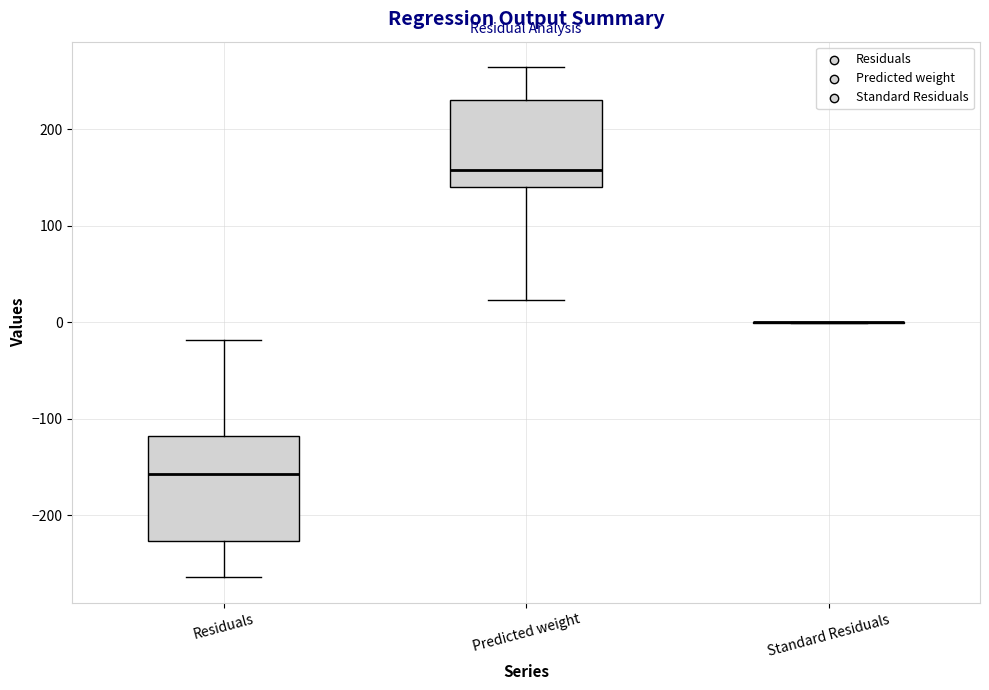

Reading left to right, read every box against the y-axis: the position of its median line, the range the box covers, and the ends of its whiskers. The values are not printed on the chart, so give them approximately, as read against the axis.

Residuals: median -160, box -230 to -120, whiskers -260 to -20
Predicted weight: median 160, box 140 to 230, whiskers 20 to 260
Standard Residuals: box collapsed to a line at 0, whiskers 0 to 0